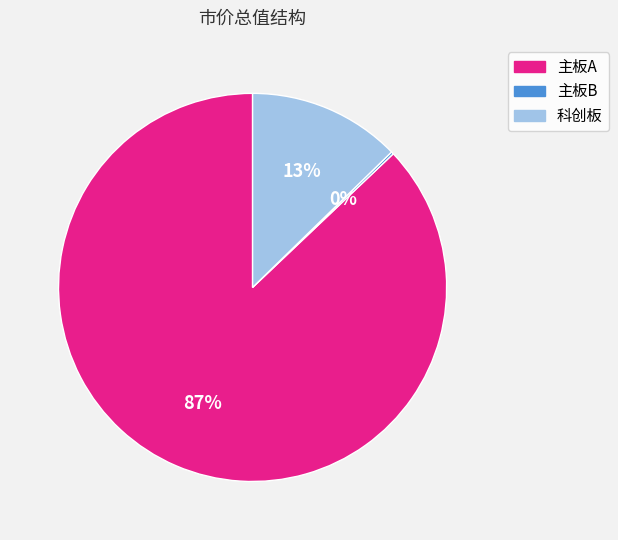

To the nearest percent, what portion does 科创板 represent?

13%